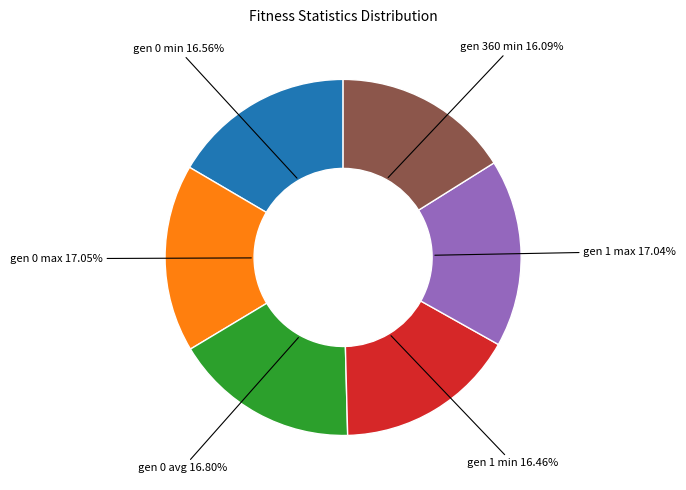

Is there a majority slice in this chart?

No